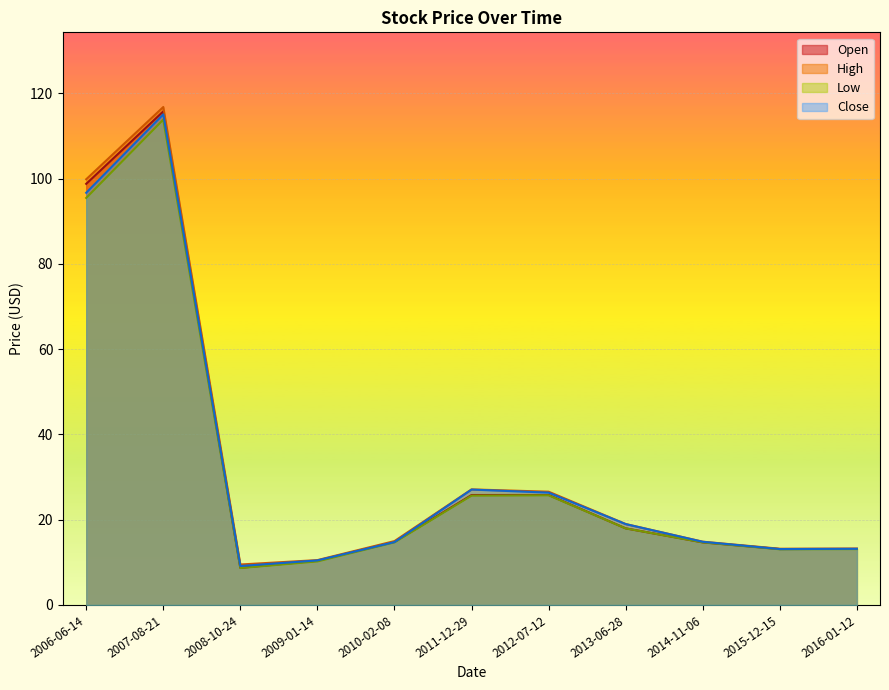

Which series has the largest range (max minus min)?

High